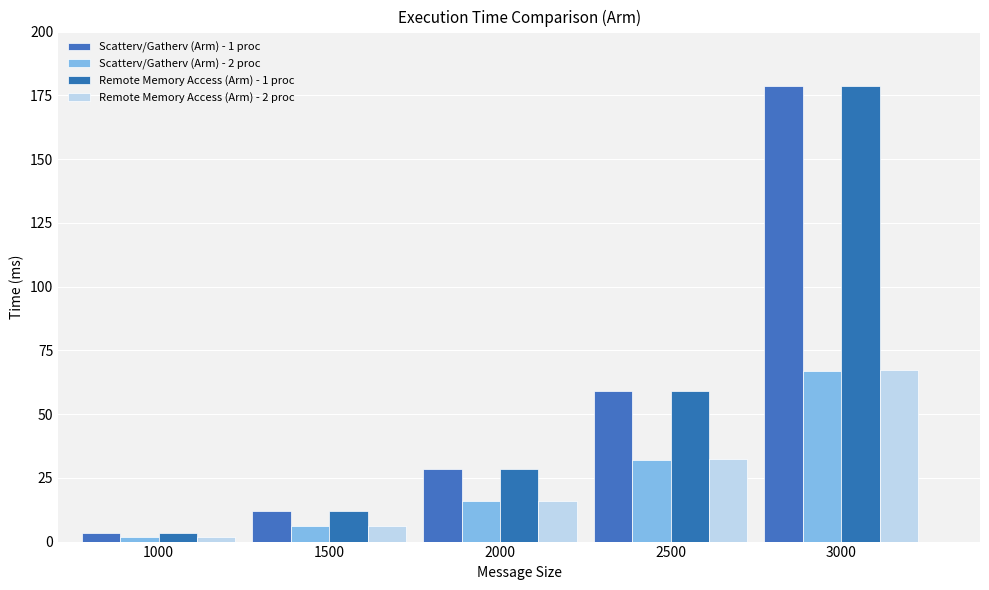

What are all the series names shown in the legend?

Scatterv/Gatherv (Arm) - 1 proc, Scatterv/Gatherv (Arm) - 2 proc, Remote Memory Access (Arm) - 1 proc, Remote Memory Access (Arm) - 2 proc